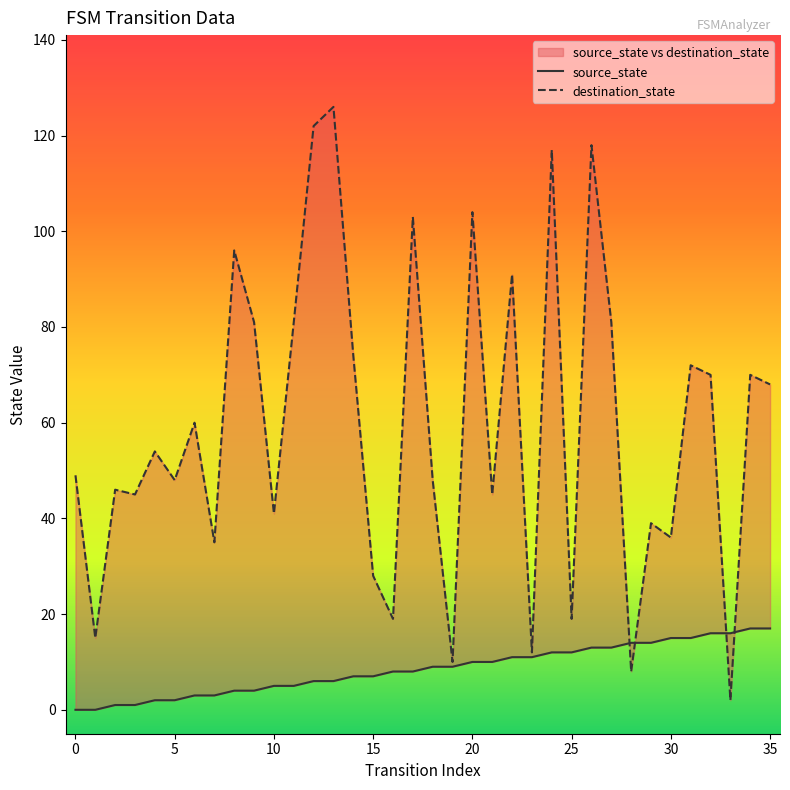

Where do destination_state and source_state first cross each other?

27 and 28